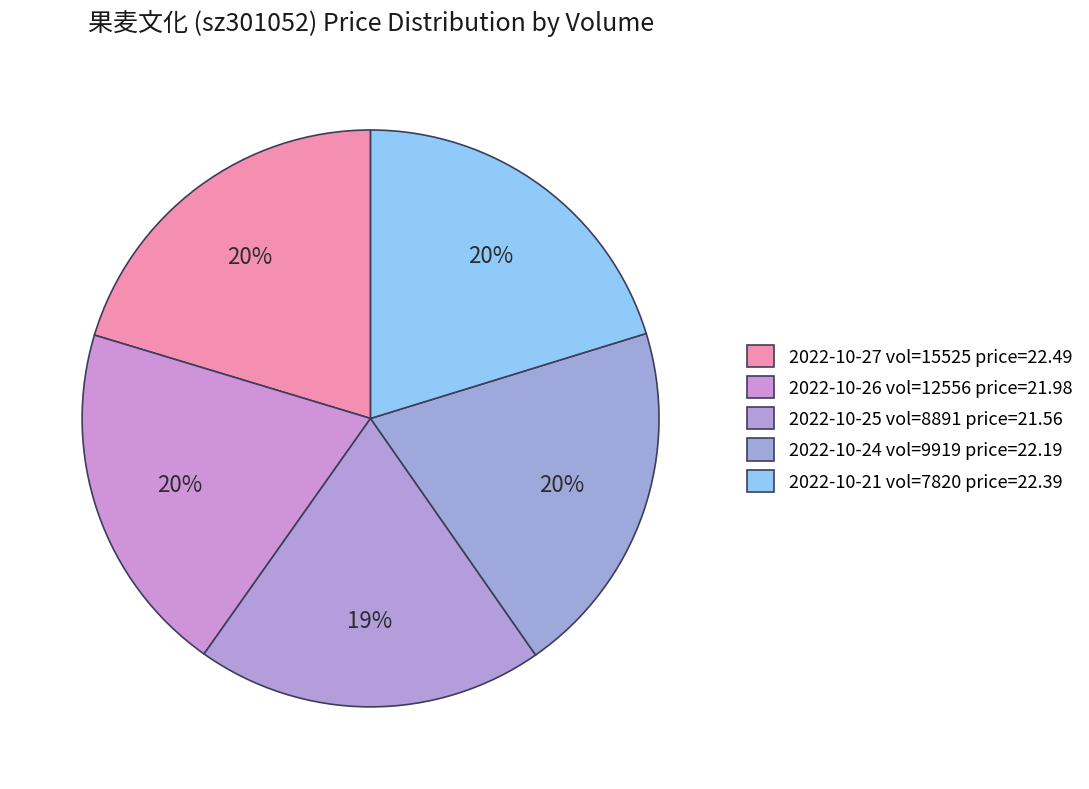

How many slices are in this pie chart?

5